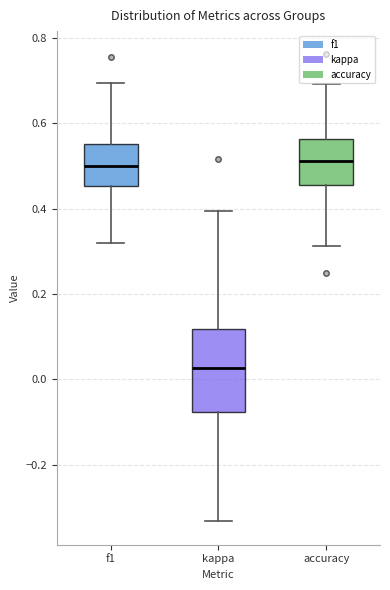

Reading left to right, read every box against the y-axis: the position of its median line, the range the box covers, and the ends of its whiskers. The values are not printed on the chart, so give them approximately, as read against the axis.

f1: median 0.50, box 0.46 to 0.56, whiskers 0.32 to 0.70
kappa: median 0.02, box -0.08 to 0.12, whiskers -0.34 to 0.40
accuracy: median 0.52, box 0.46 to 0.56, whiskers 0.32 to 0.70